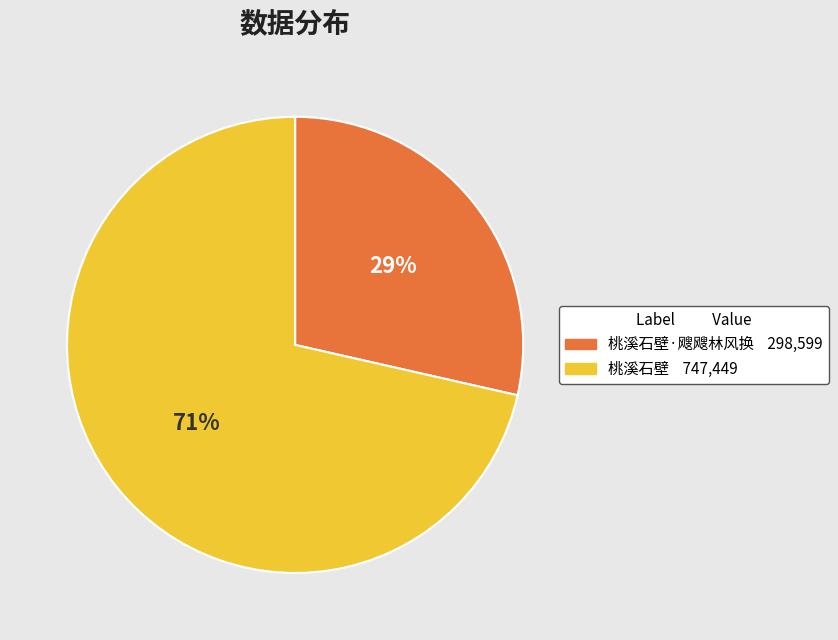

Is there a majority slice in this chart?

Yes